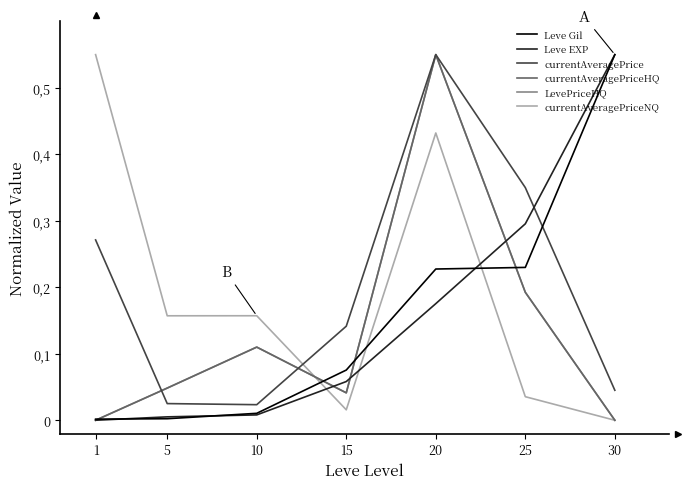

True or false: currentAveragePriceHQ and LevePriceHQ cross at least once.

False